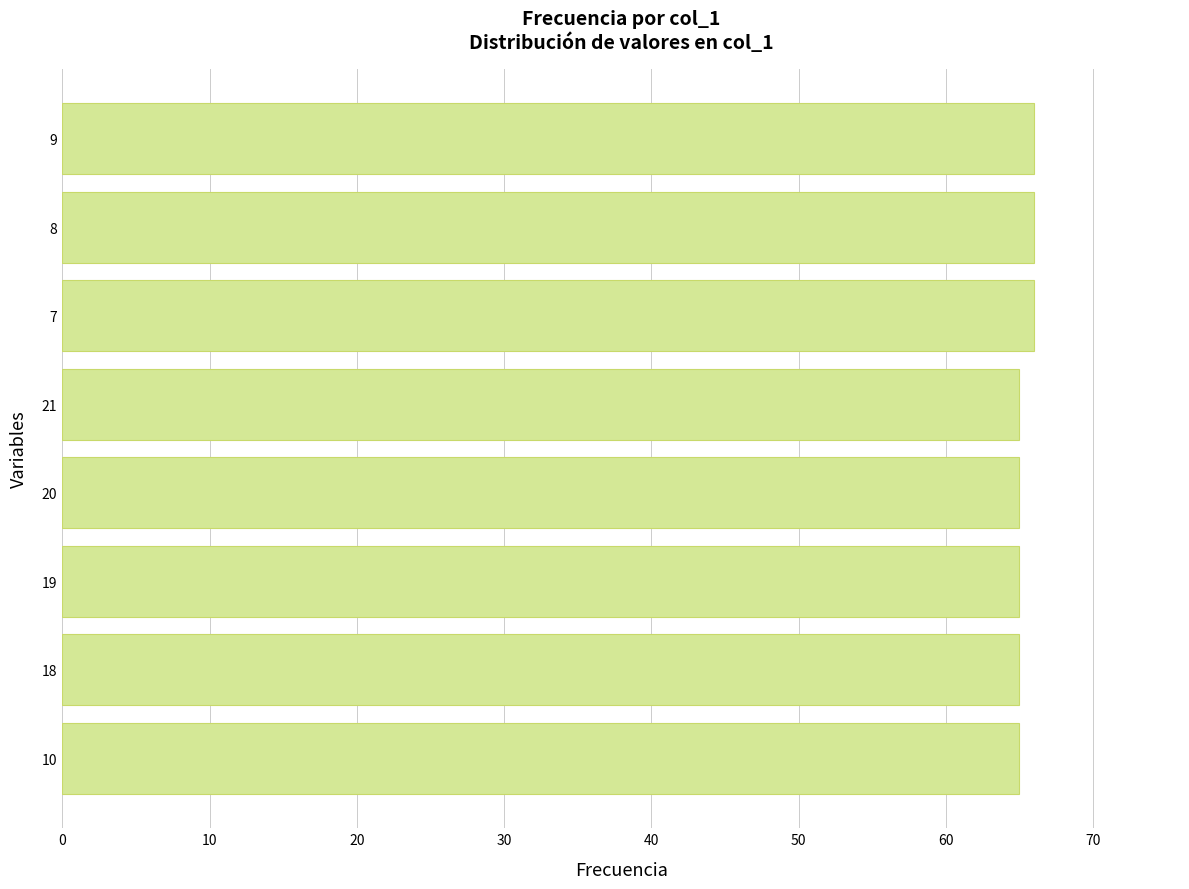

How many bars are there in total?

8